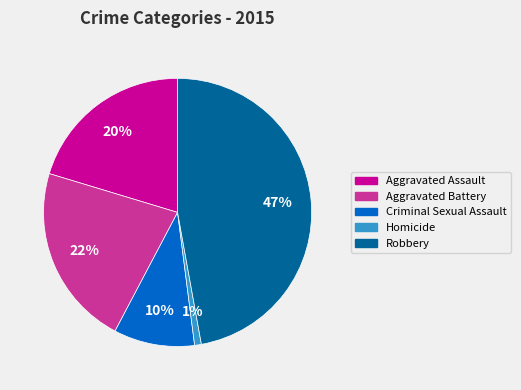

To the nearest percent, what percentage of the pie is Criminal Sexual Assault?

10%